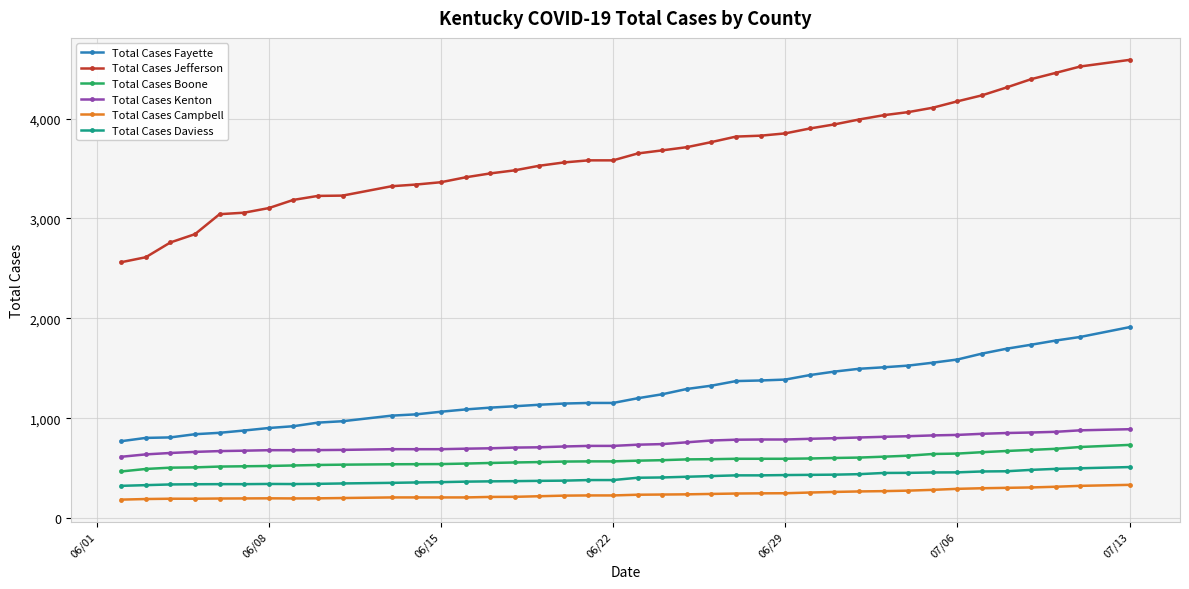

True or false: Total Cases Boone and Total Cases Campbell cross at least once.

False